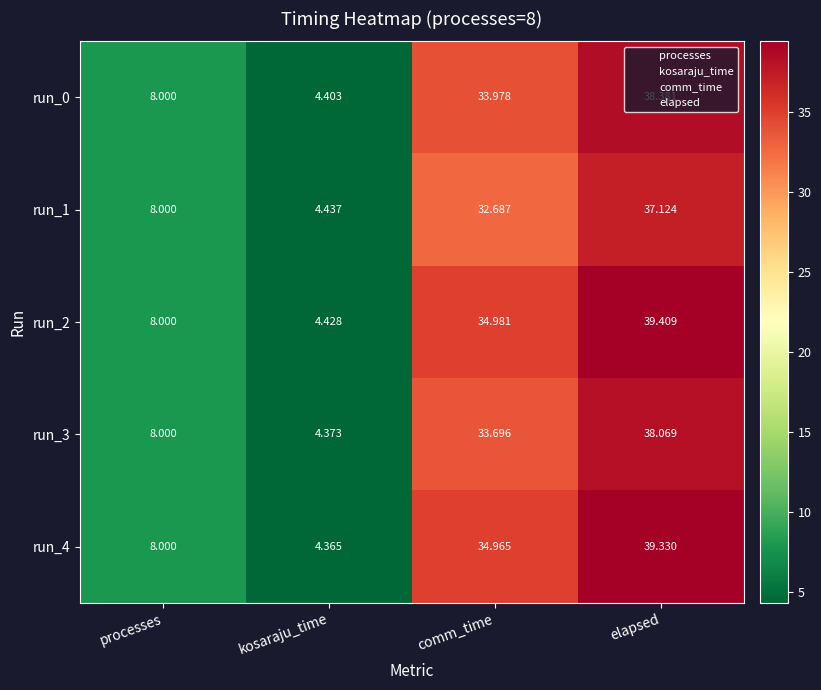

At which label is run_2 closest to 21?

processes